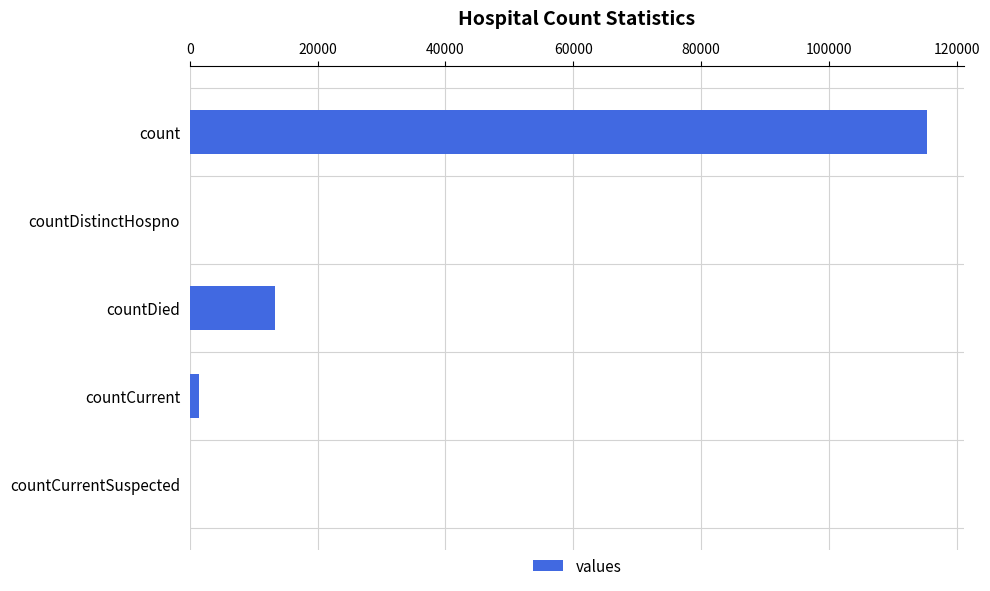

Reading top to bottom, transcribe all the data shown in this chart.

count=115379	countDistinctHospno=0	countDied=13343	countCurrent=1383	countCurrentSuspected=0